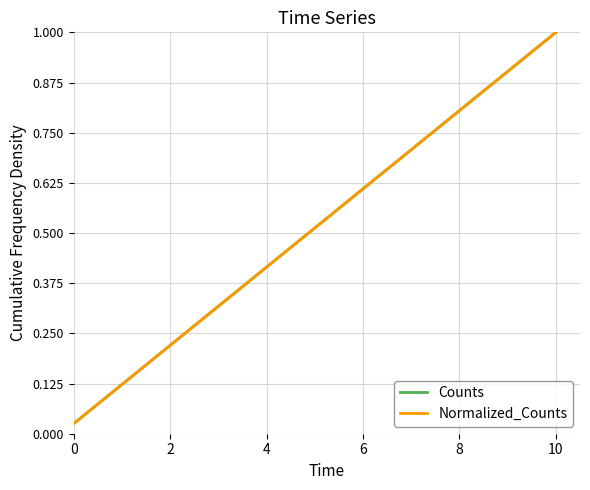

Does the chart have visible grid lines?

Yes